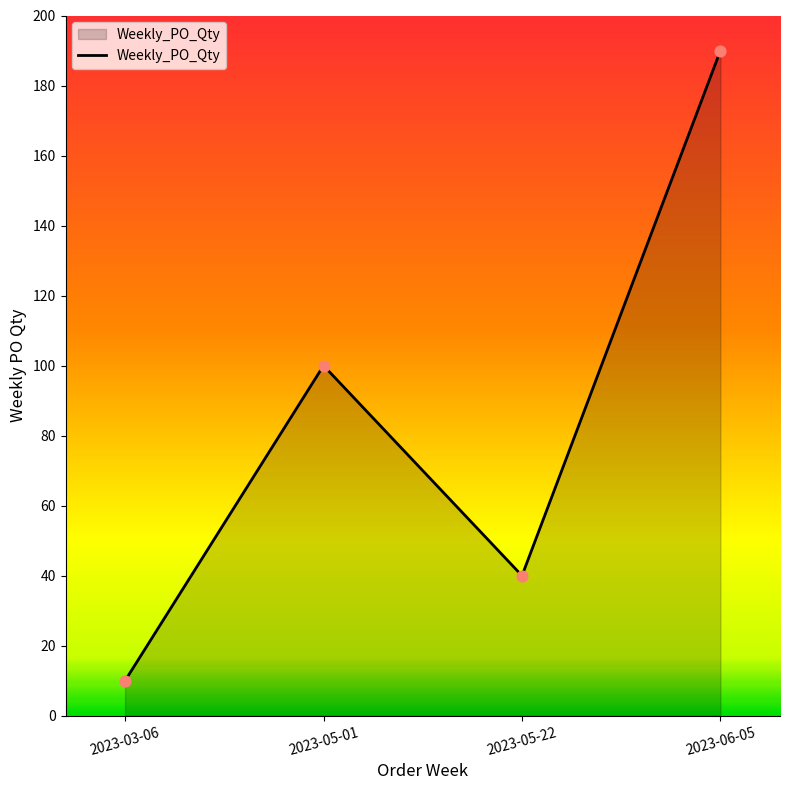

What is the change in value from 2023-05-22 to 2023-06-05?

+150